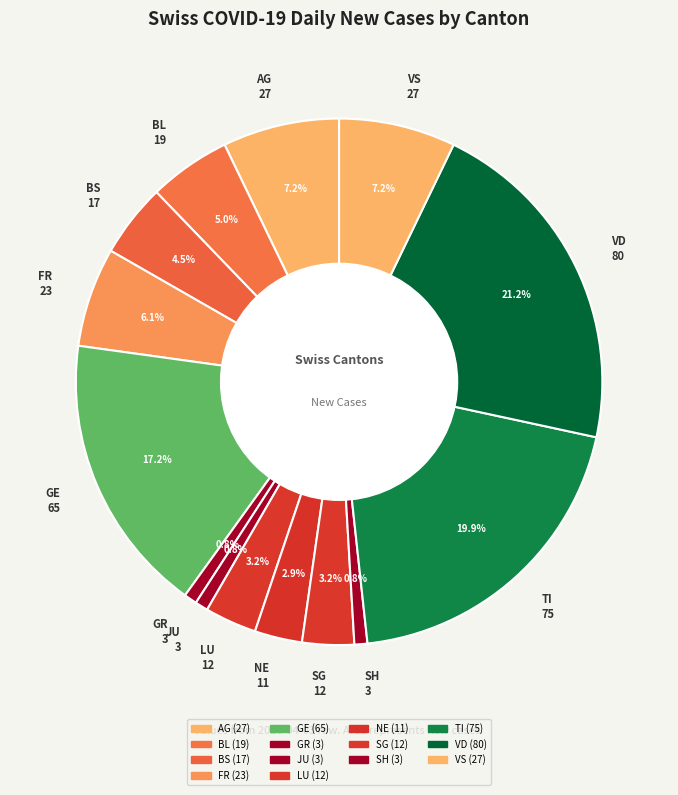

Count the number of slices in the pie.

14